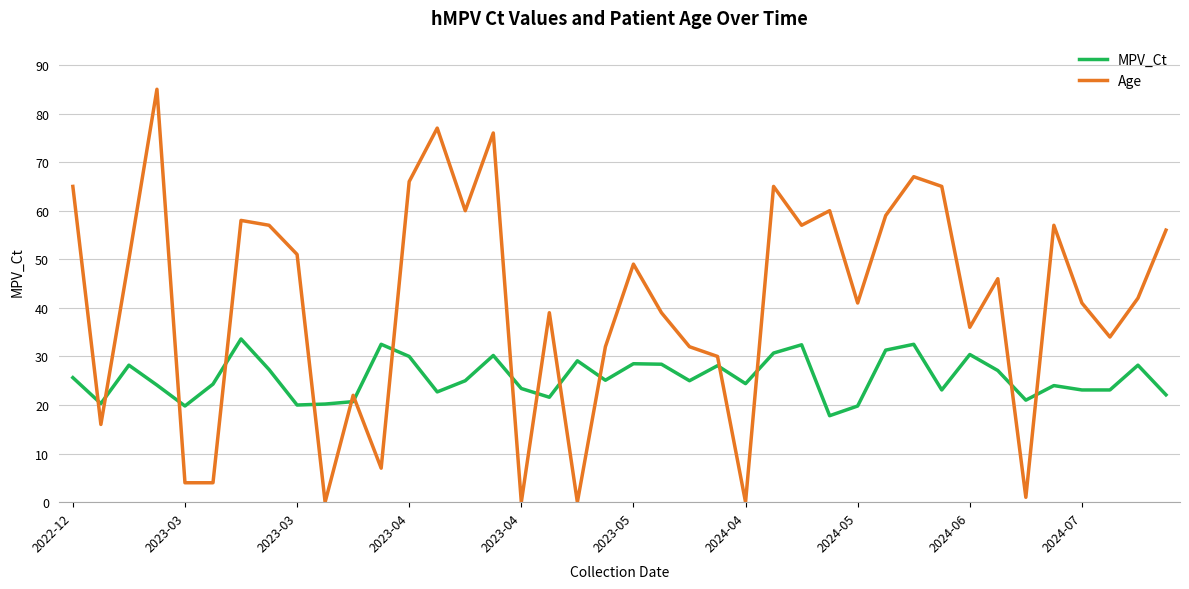

Which series has the largest total across all categories?

Age